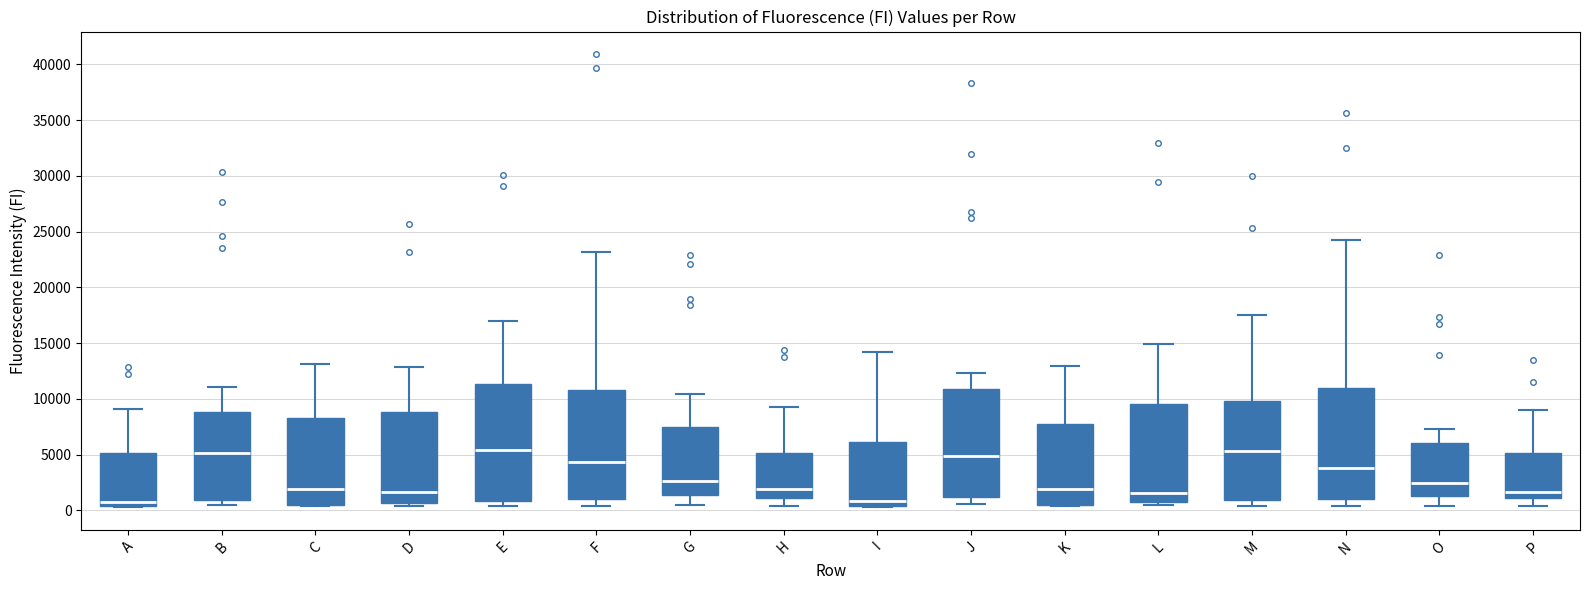

Comparing the boxes themselves (not the whiskers), which one is the tallest?

E